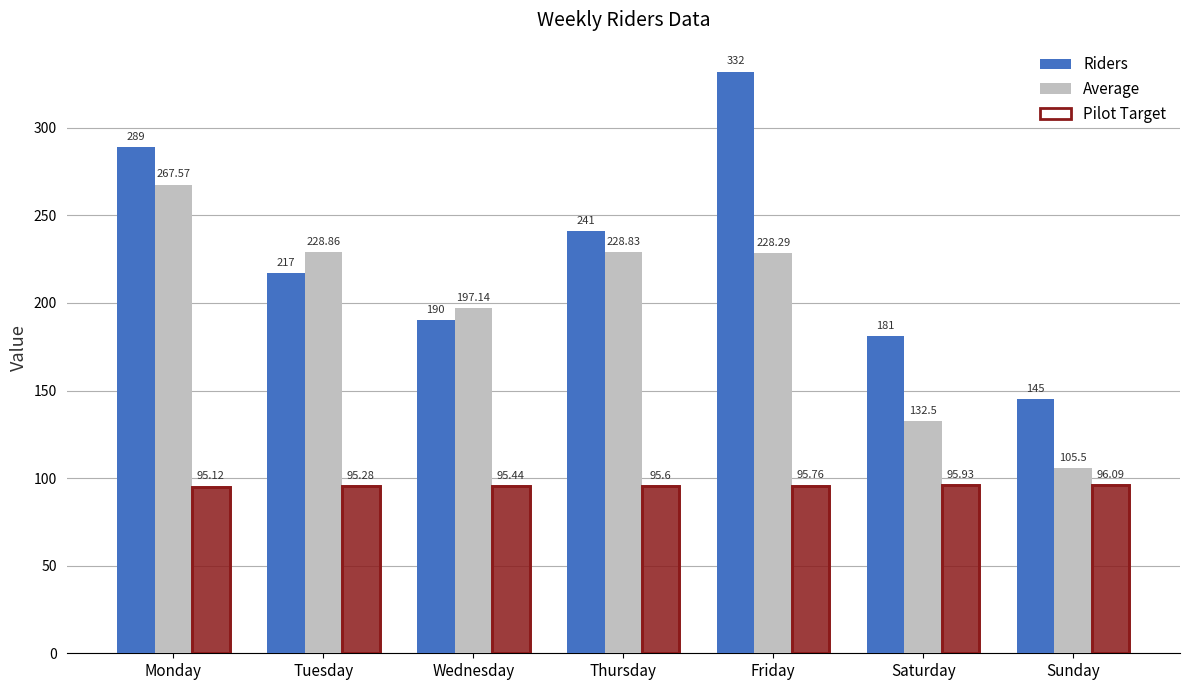

List the series in order of their overall mean, highest first.

Riders, Average, Pilot Target